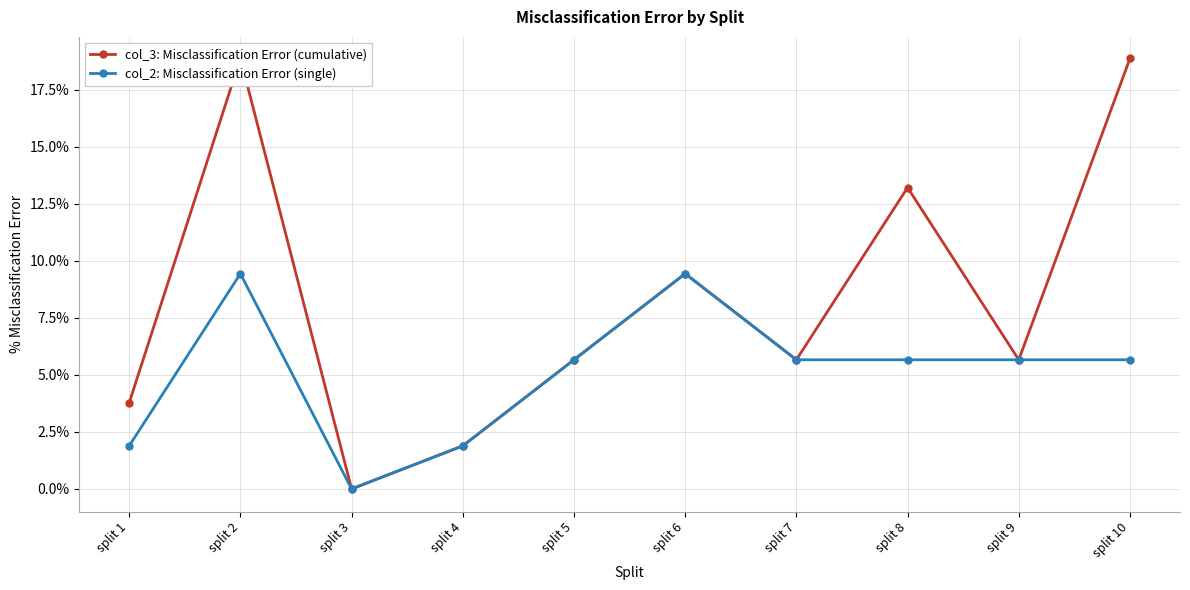

Which category has the lowest value in the col_2: Misclassification Error (single) series?

split 3